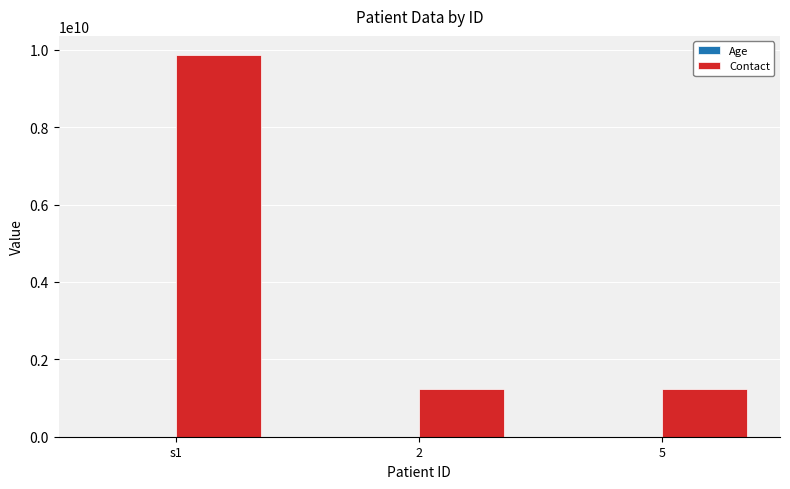

What is the spread (max minus min) of values at 2?

1234567867